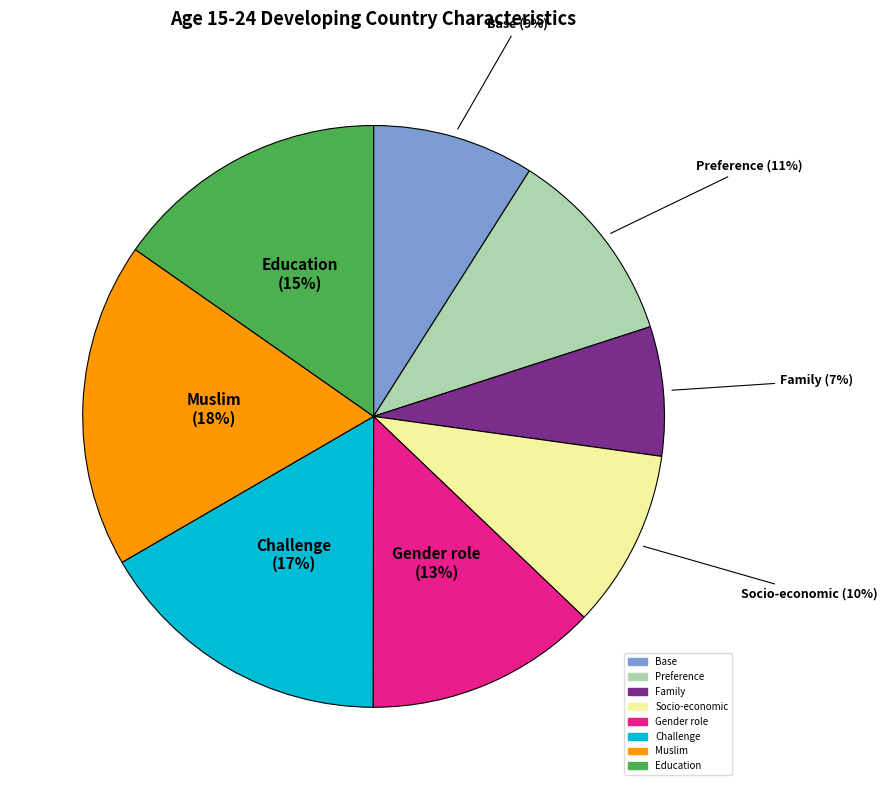

To the nearest percent, what is the difference between the largest and smallest slice percentages?

11%